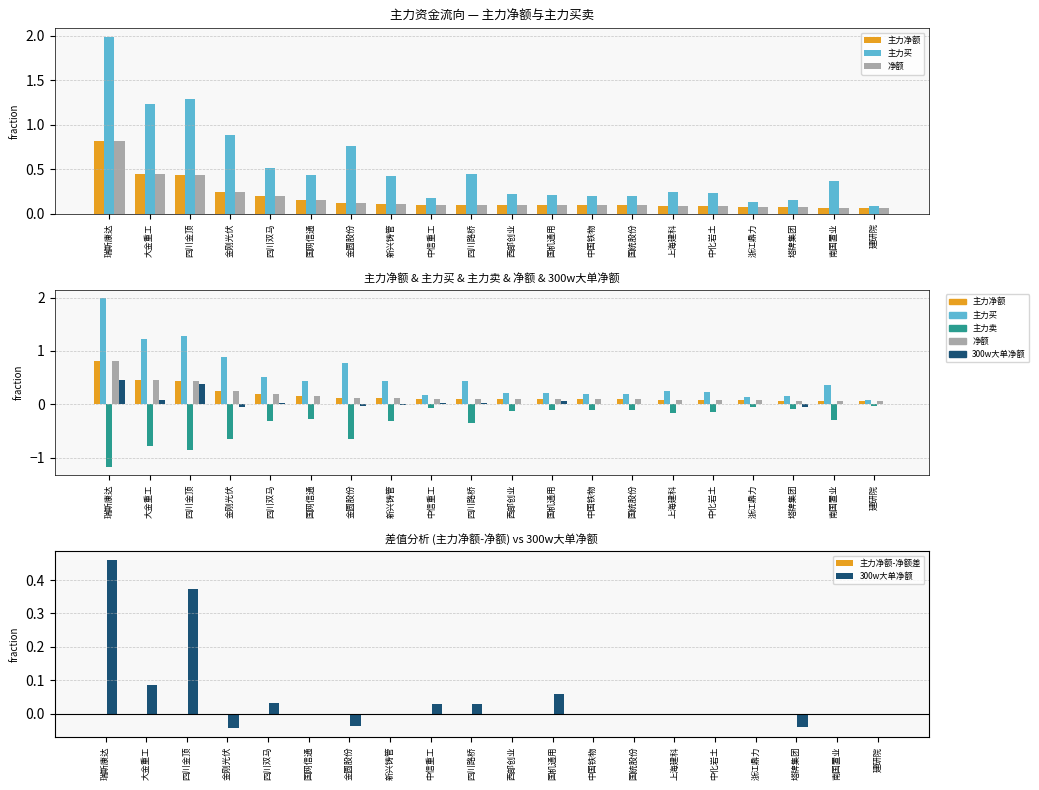

At which category is the sum across all series the highest?

瑞斯康达